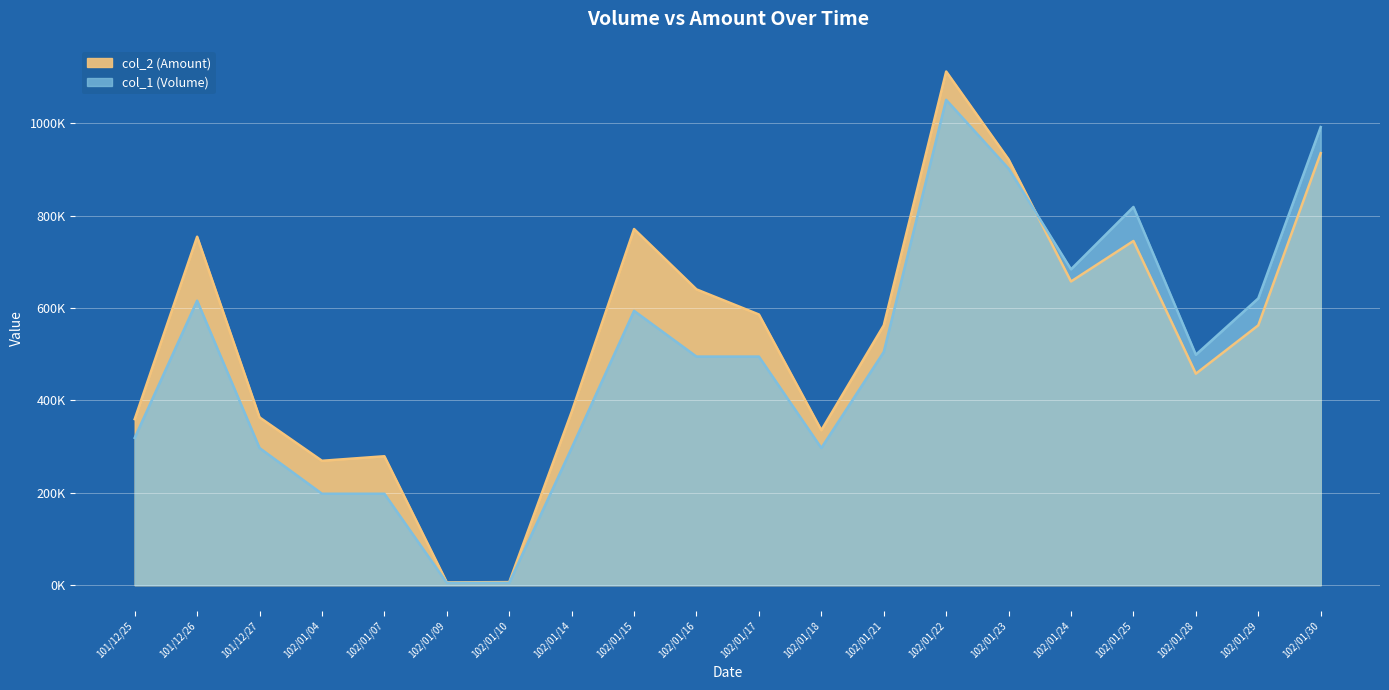

In col_2 (Amount), how many points are lower than both neighbors (excluding endpoints)?

5